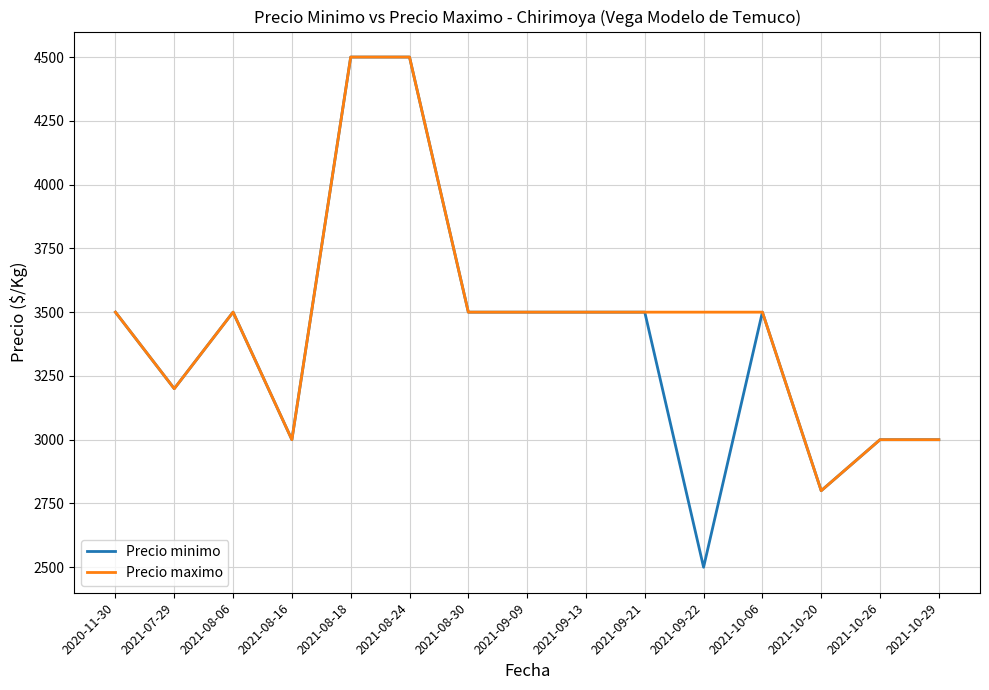

True or false: Precio minimo has a value of 1353 at 2020-11-30.

False